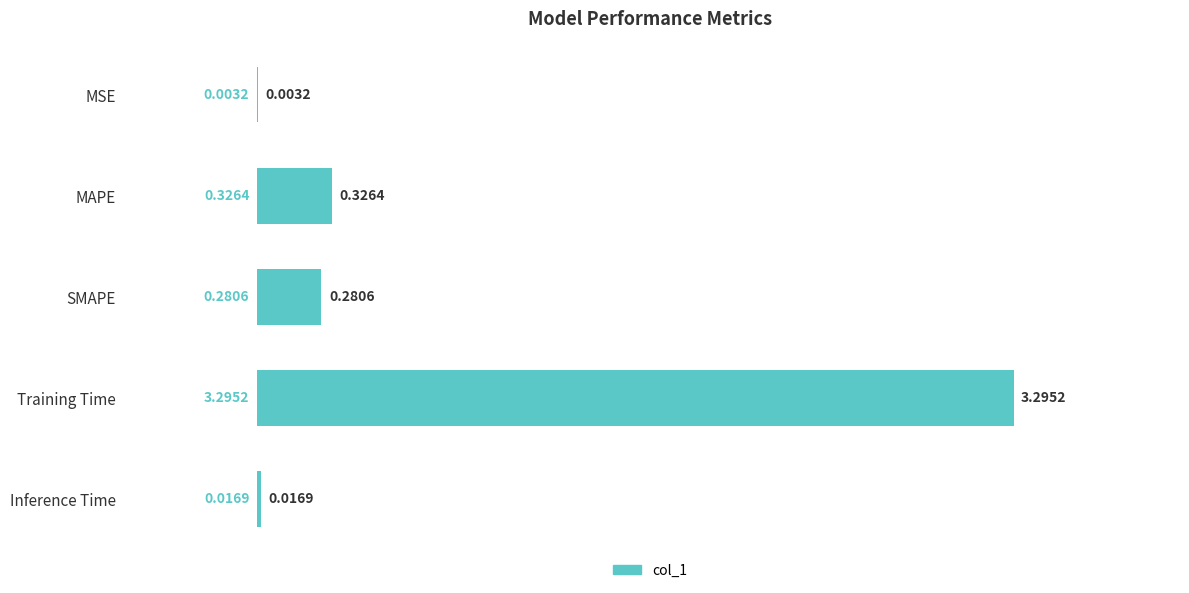

At which label is the value closest to 1?

MAPE